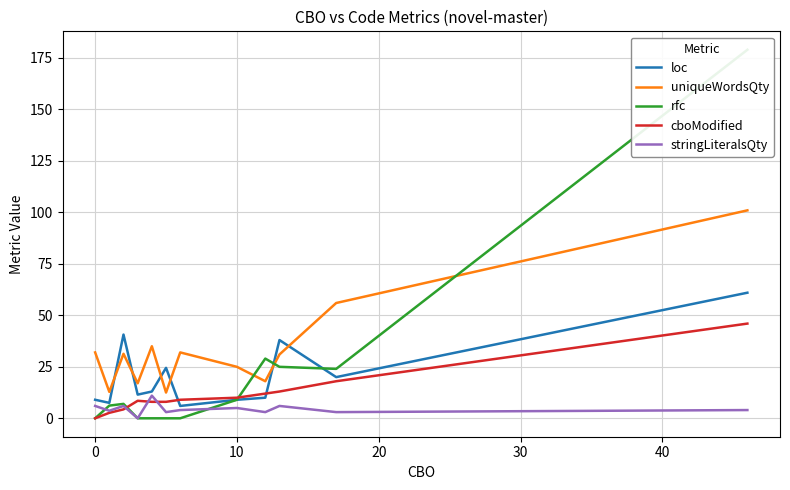

The uniqueWordsQty series shows 36.9 at 10. True or false?

False